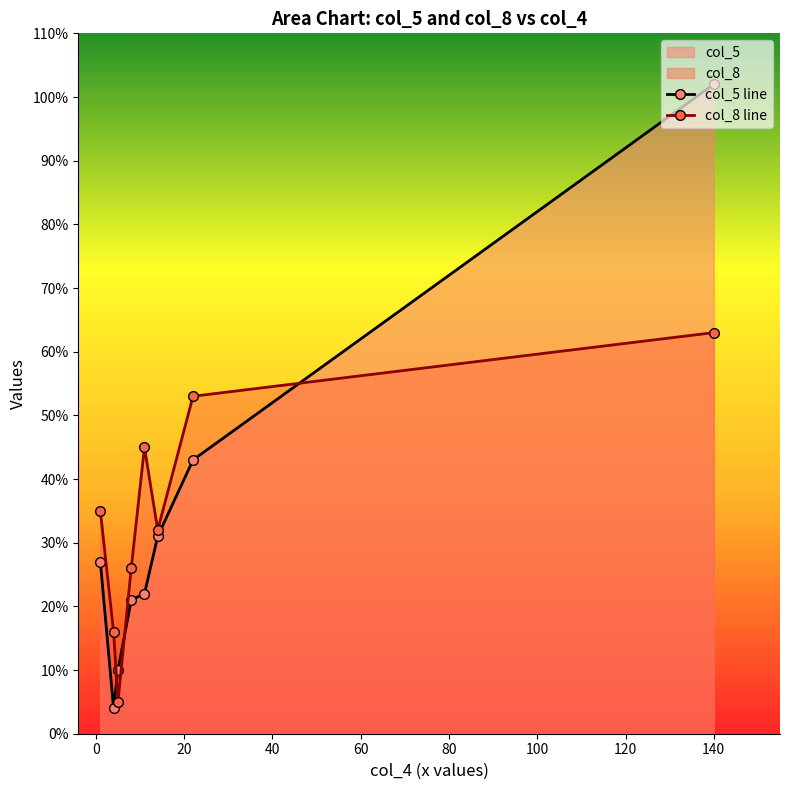

Rank the series by their maximum value, from highest to lowest.

col_5 line, col_8 line